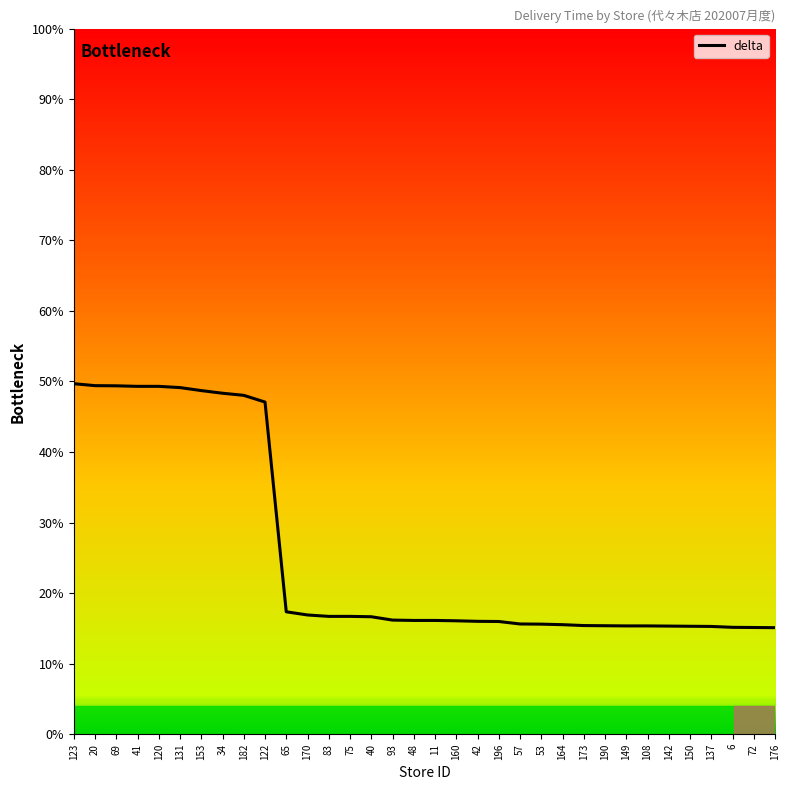

At which label does the data first exceed 16?

123